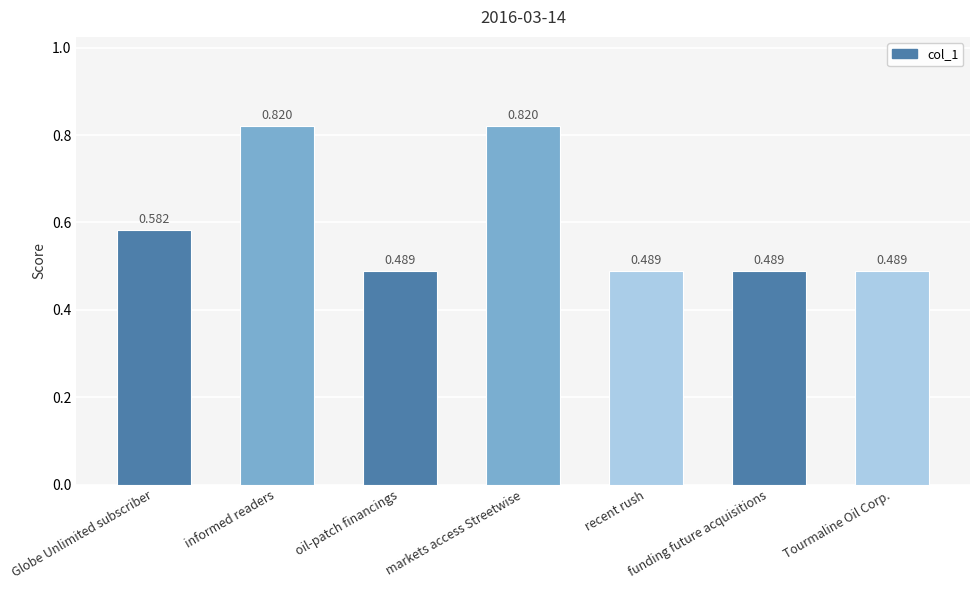

What is the label of the 4th bar from the right?

markets access Streetwise